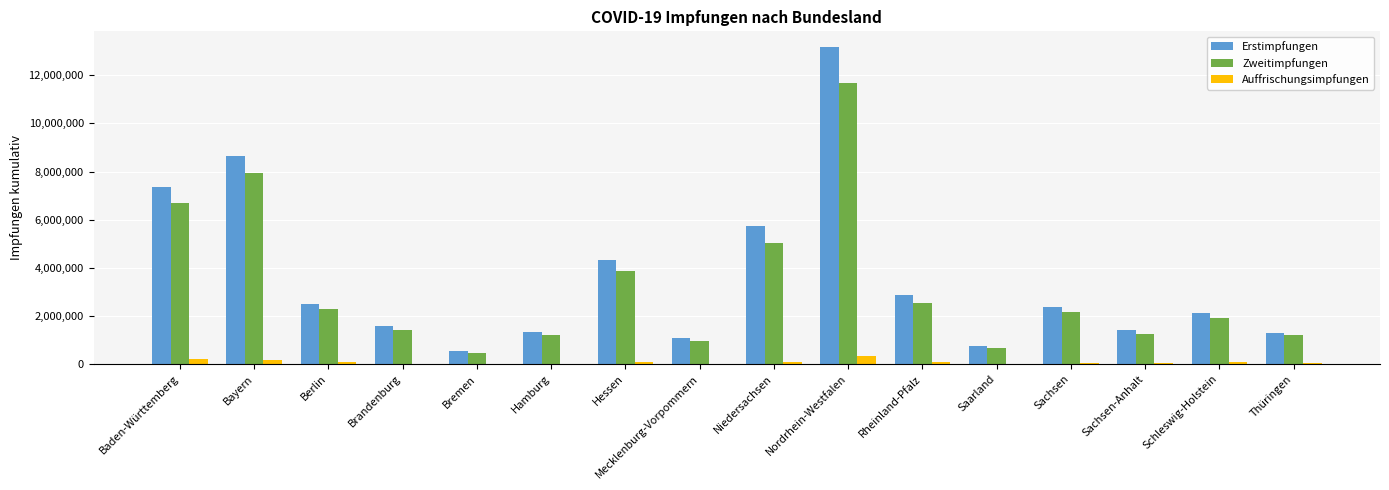

Which series has the largest total across all categories?

Erstimpfungen